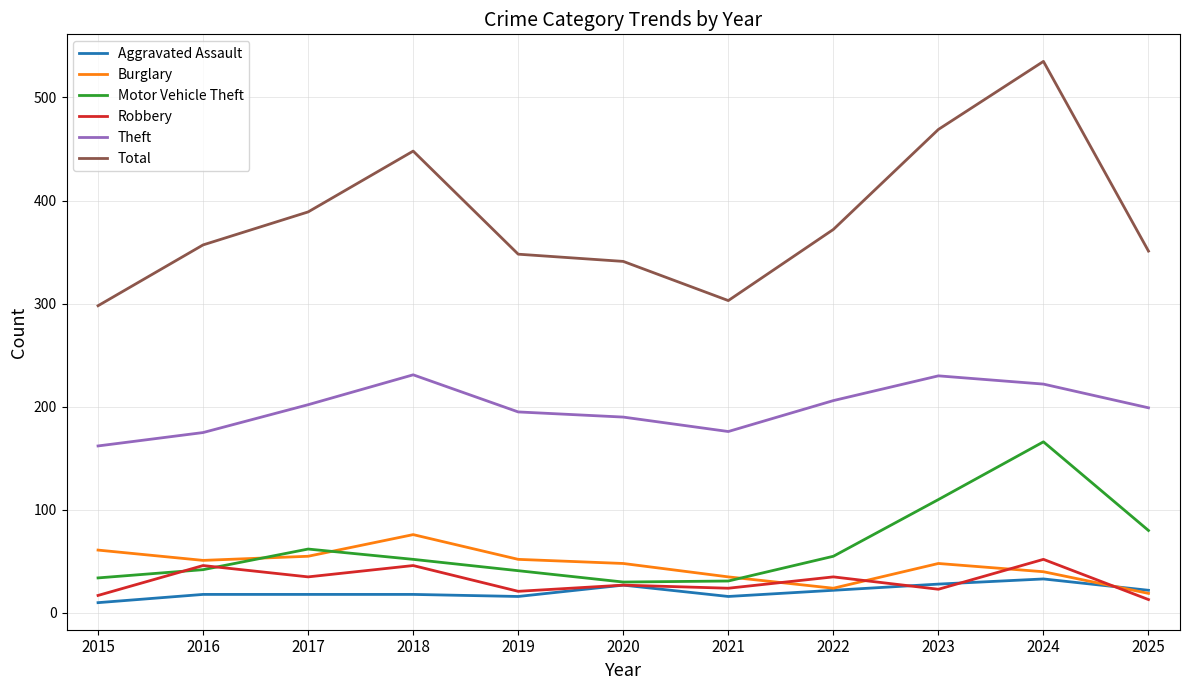

Is this an area chart (filled region under the line)?

No